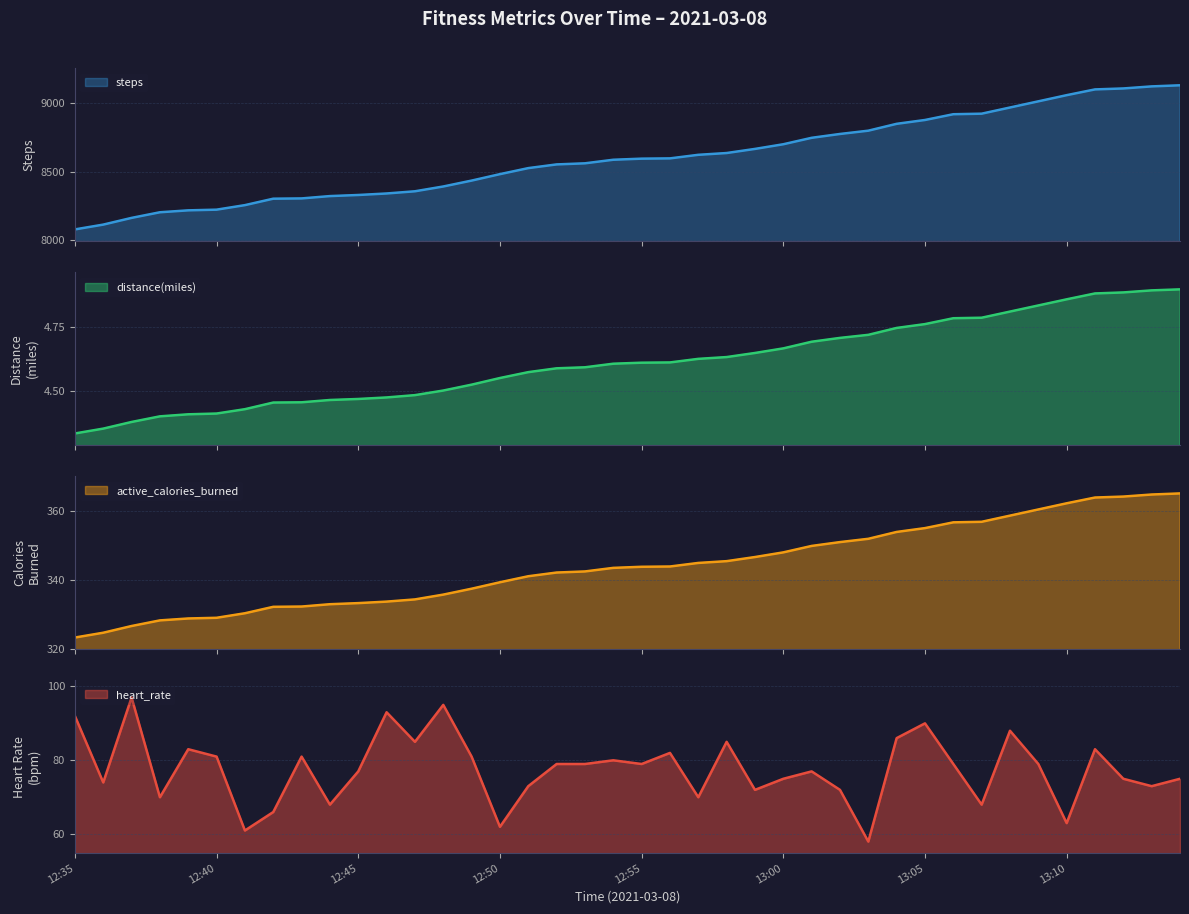

What is the label of the 2nd point from the right?

13:13